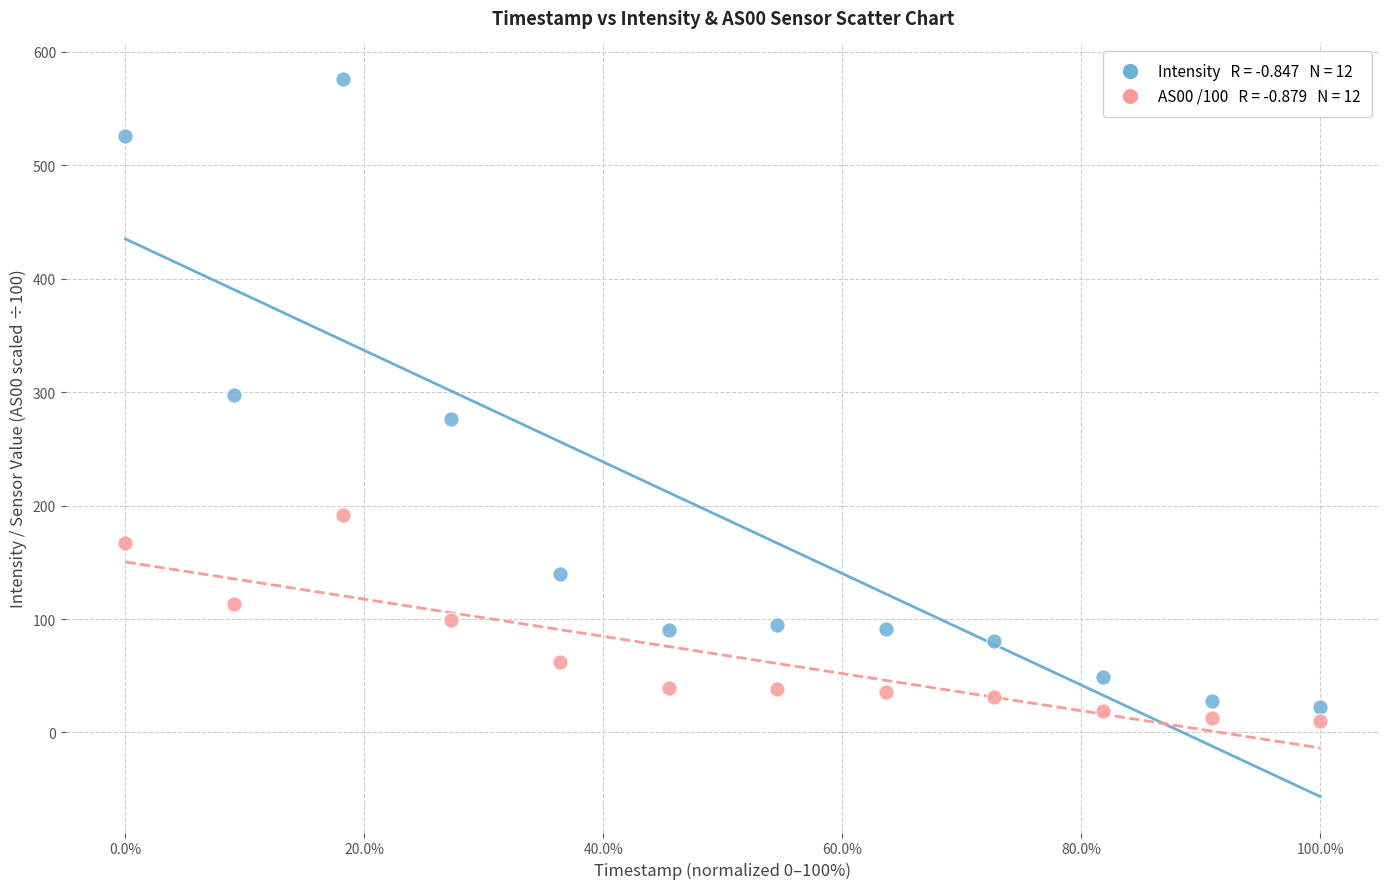

Across all data points, what is the range of Y values (max minus min)?

565.5